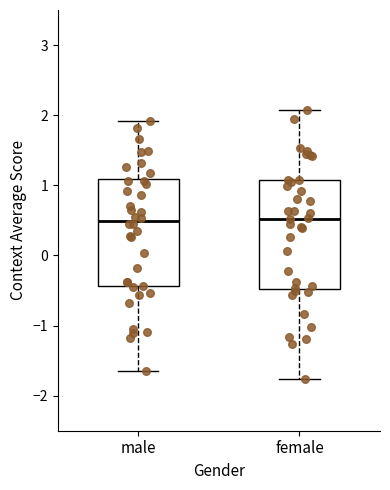

Reading left to right, read every box against the y-axis: the position of its median line, the range the box covers, and the ends of its whiskers. The values are not printed on the chart, so give them approximately, as read against the axis.

male: median 0.5, box -0.4 to 1.1, whiskers -1.6 to 1.9
female: median 0.5, box -0.5 to 1.1, whiskers -1.8 to 2.1